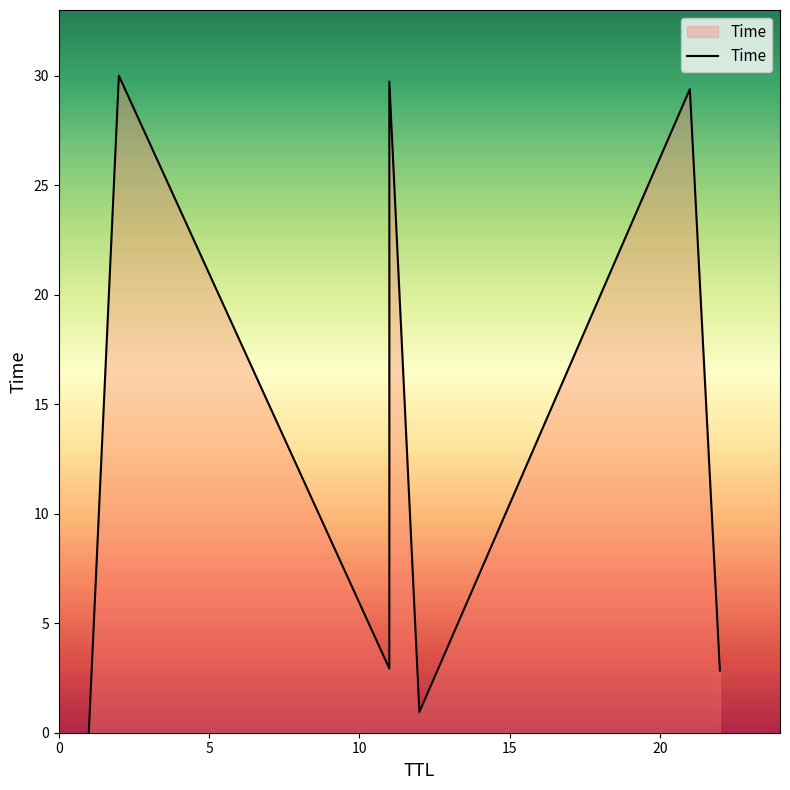

What is the value of the 4th point from the left?

29.7